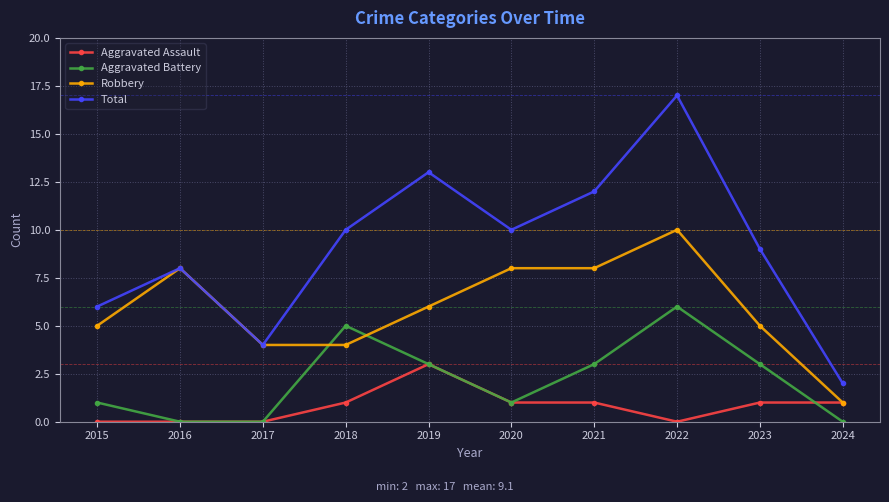

How many data points in Total are less than 10?

5